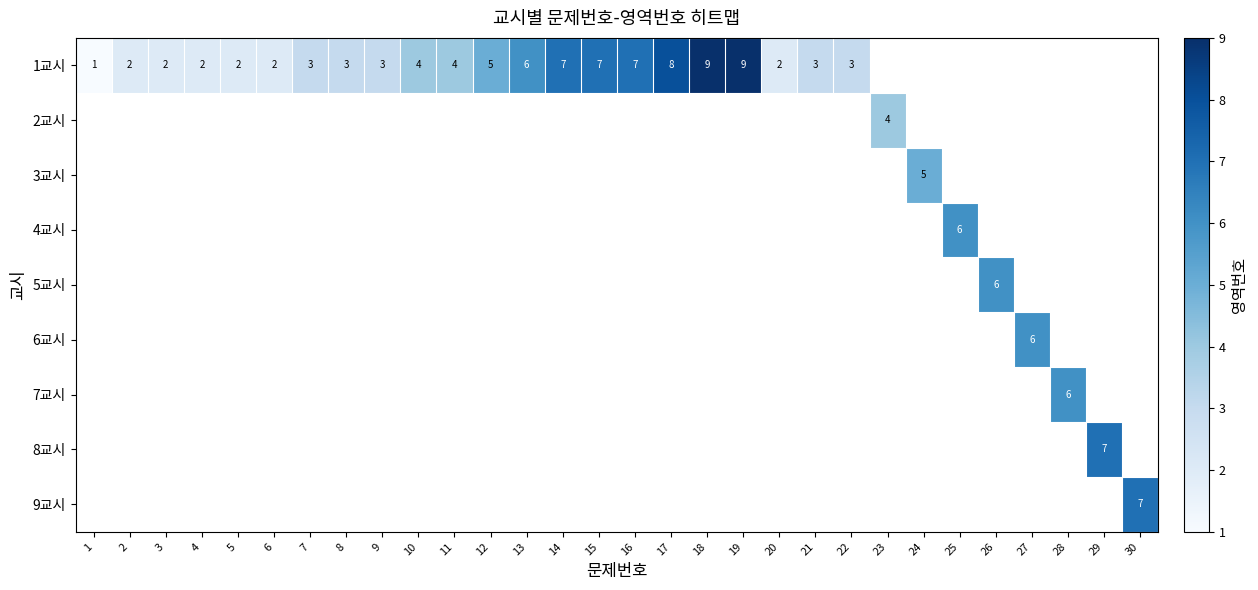

Which has a higher value, 11 or 26?

26